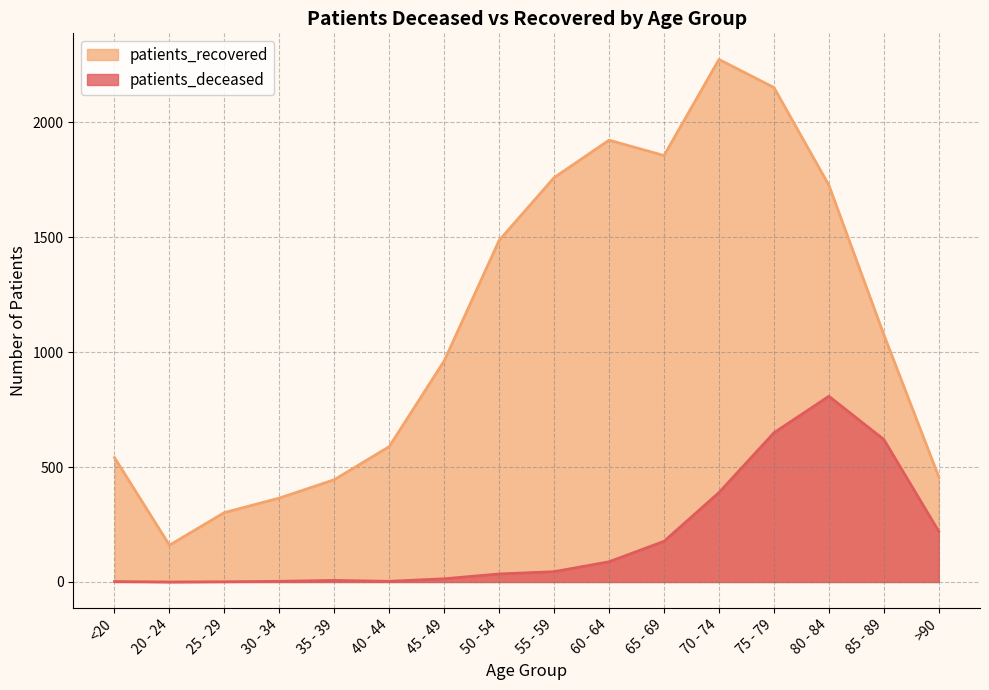

Read the patients_deceased value at >90.

220